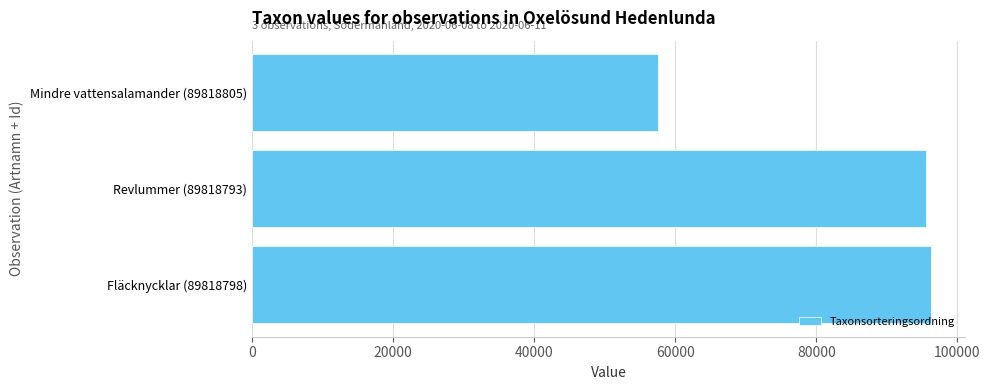

Approximately how many times larger is the value at Fläcknycklar (89818798) compared to Mindre vattensalamander (89818805)?

1.7